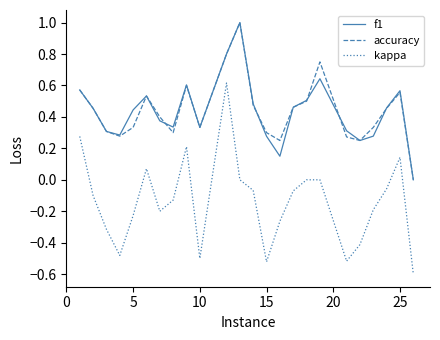

True or false: accuracy and f1 cross at least once.

True